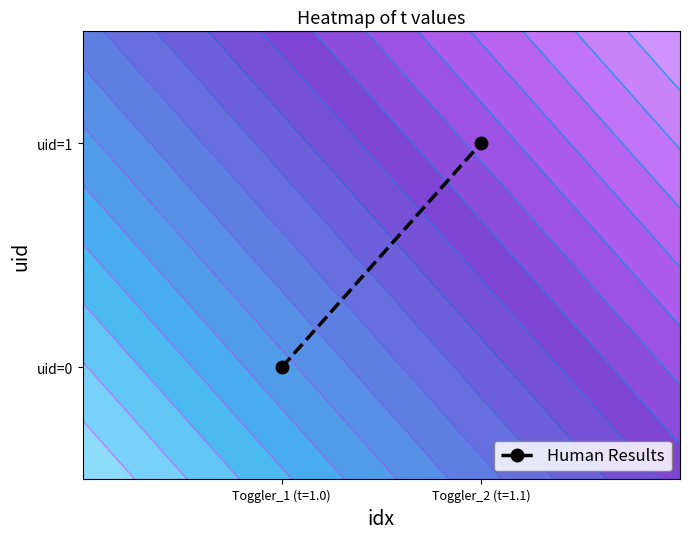

At which label is the value closest to 0?

Toggler_1 (t=1.0)